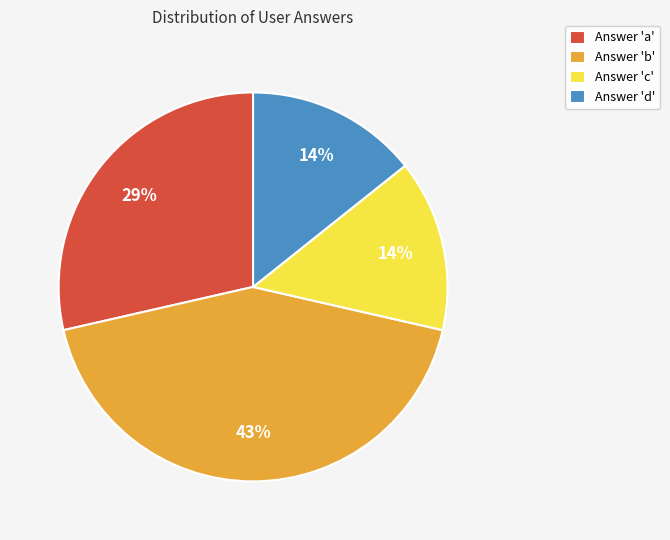

Between Answer 'c' and Answer 'b', which is larger?

Answer 'b'